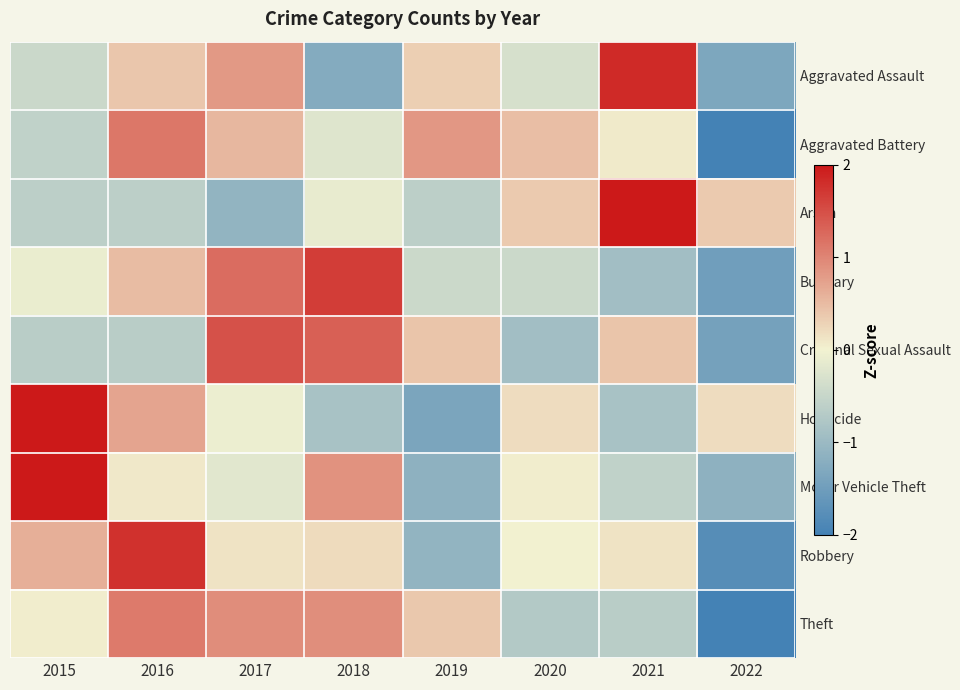

What is the greatest value displayed?

2.3